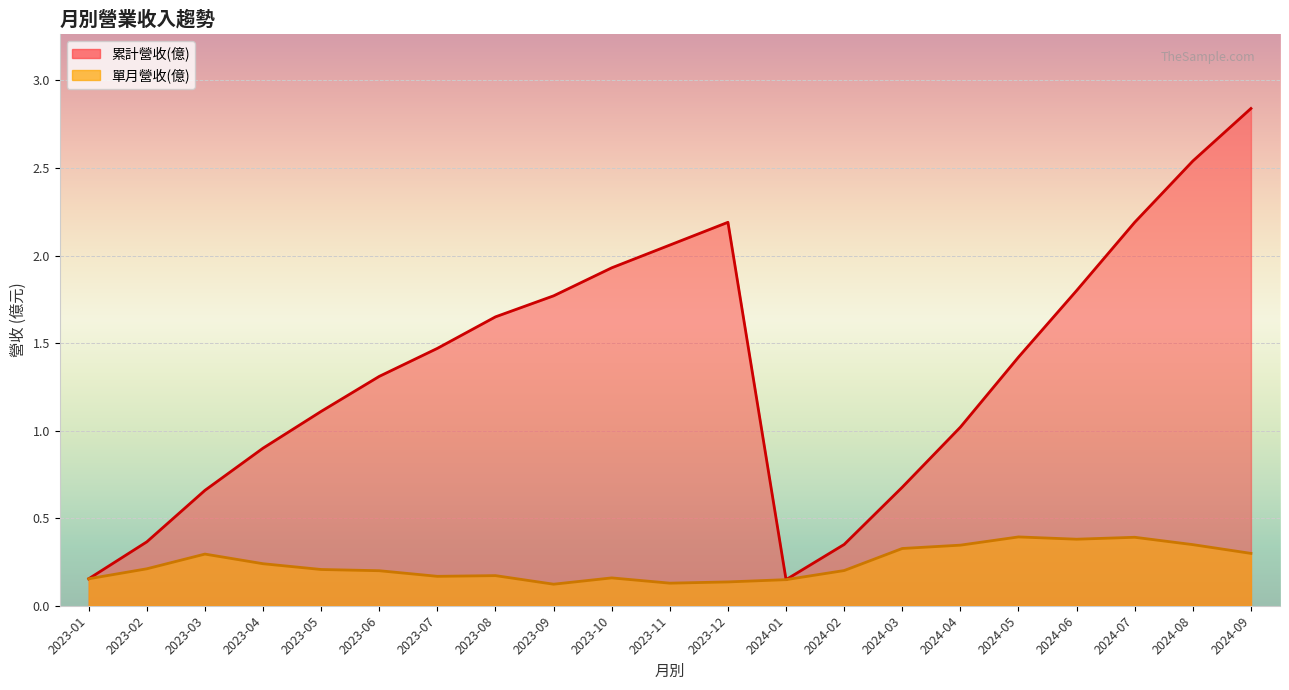

Which series has the largest total across all categories?

累計營收(億)